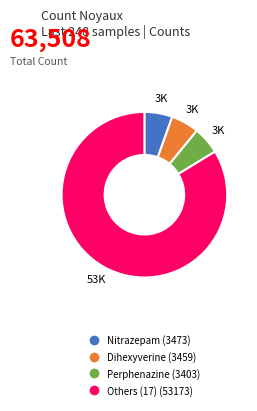

Is there a majority slice in this chart?

Yes